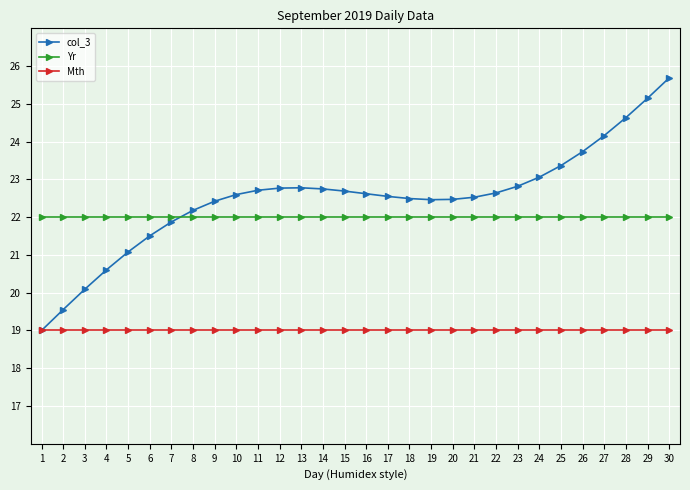

What is the minimum value shown in the chart?

19.0